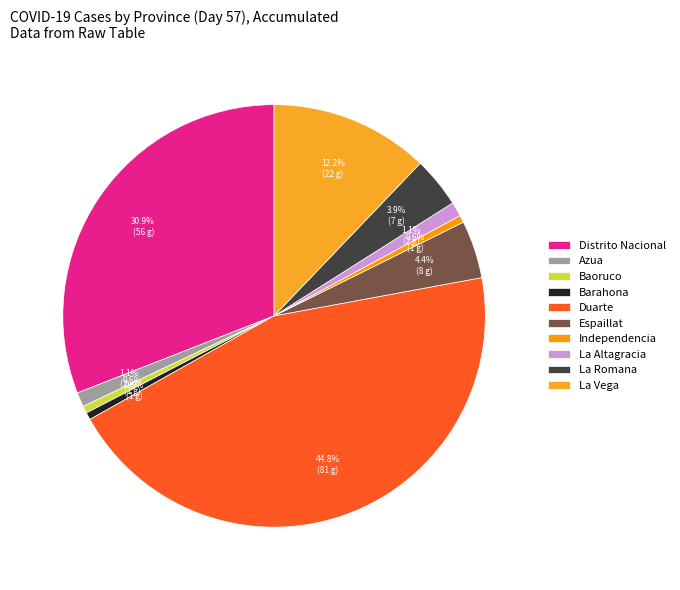

Which has a higher value, Duarte or La Romana?

Duarte